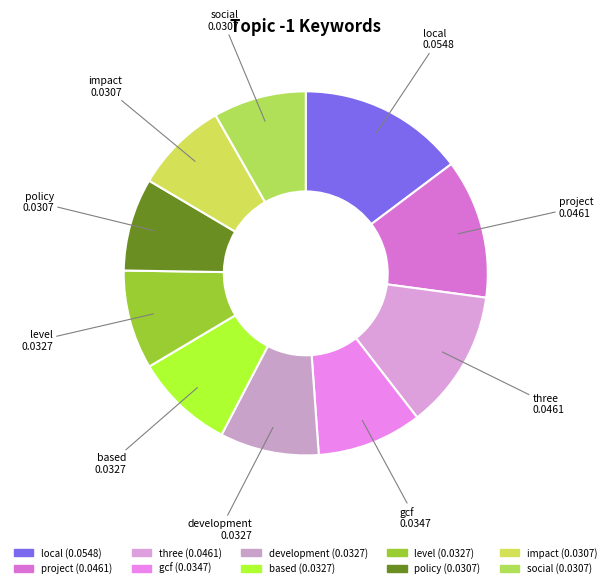

True or false: impact accounts for 1% of the total.

False